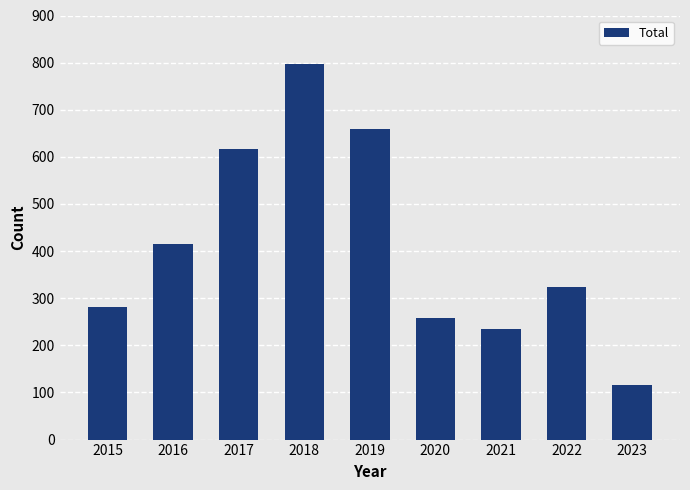

How many values are below 324?

4